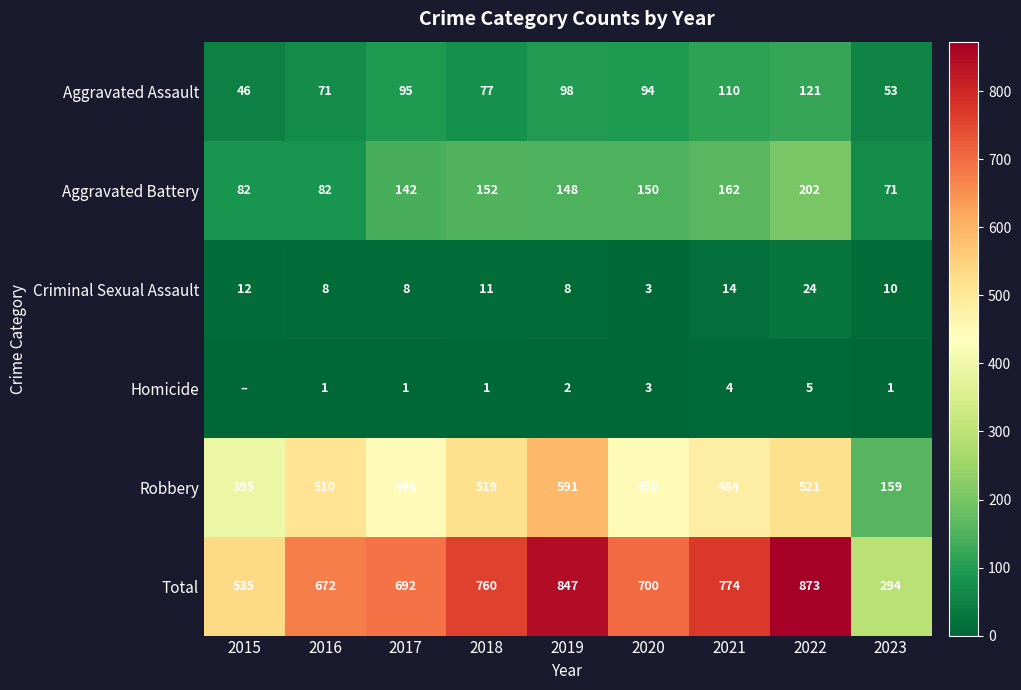

List the labels in order of Robbery value, smallest first.

2023, 2015, 2017, 2020, 2021, 2016, 2018, 2022, 2019